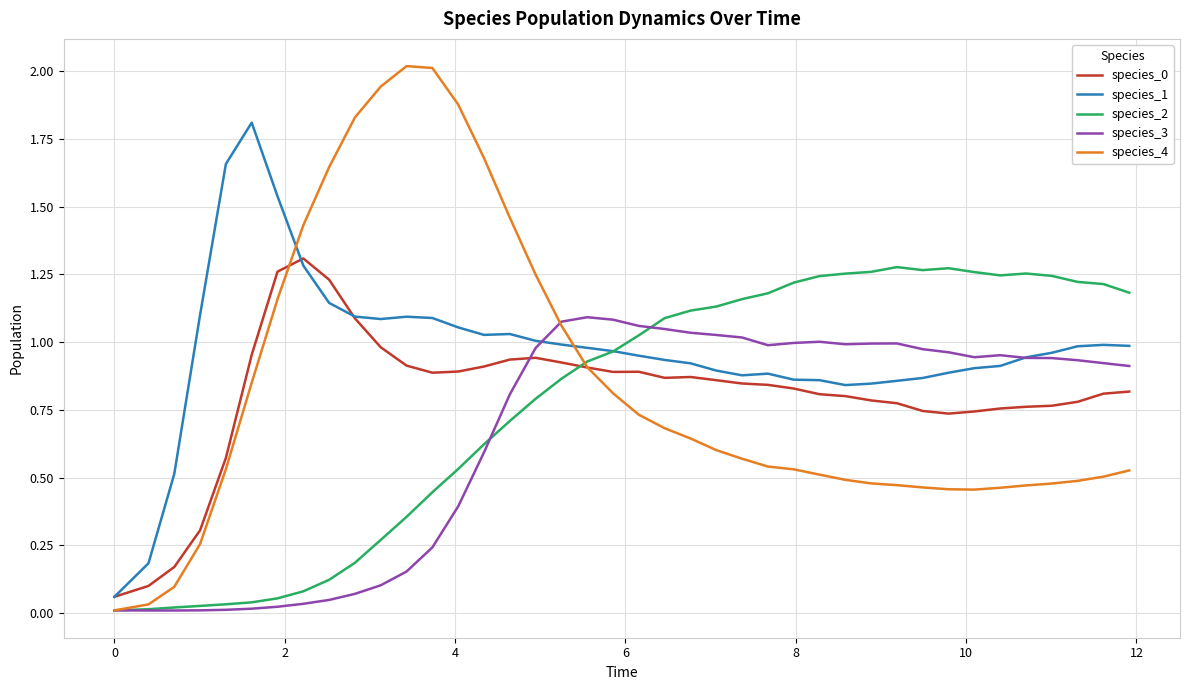

Which series has the widest spread of values?

species_4